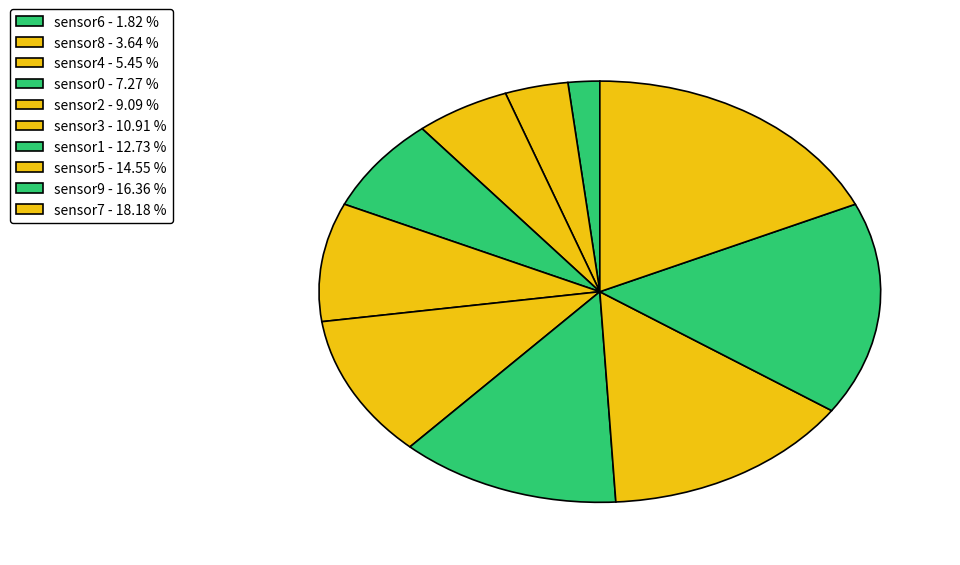

Which category has the smallest portion of the pie?

sensor6